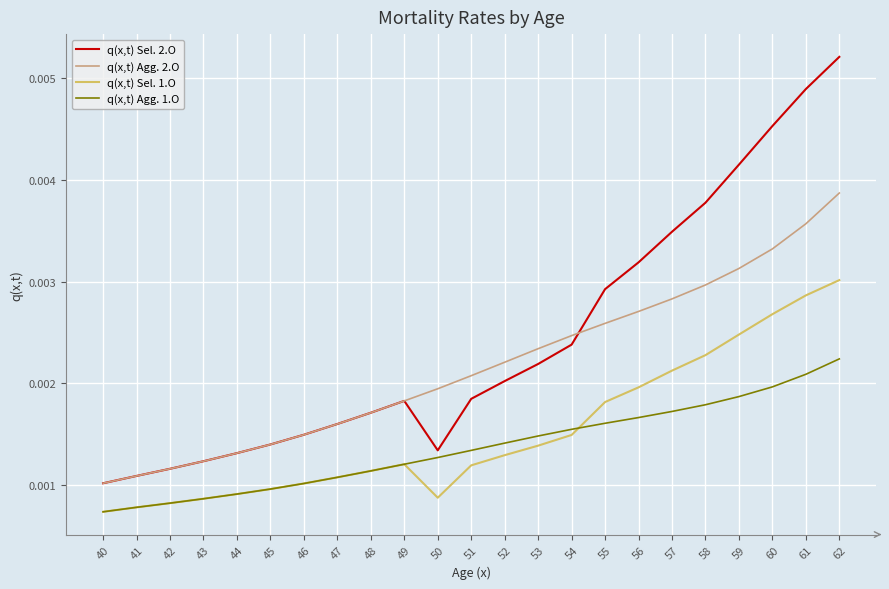

True or false: q(x,t) Agg. 1.O and q(x,t) Agg. 2.O intersect in this chart.

False